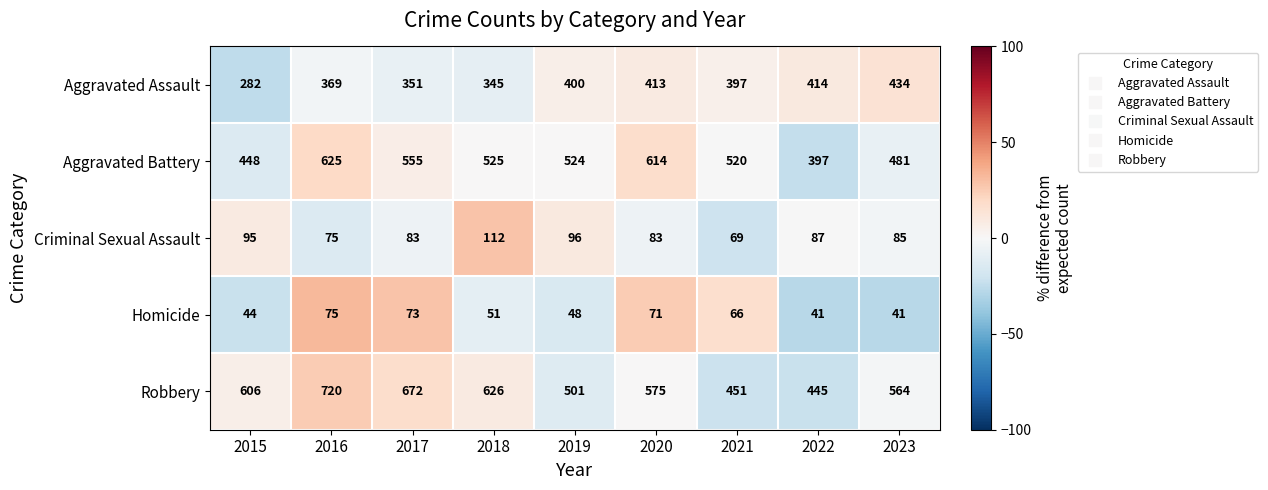

What is the minimum value shown in the chart?

41